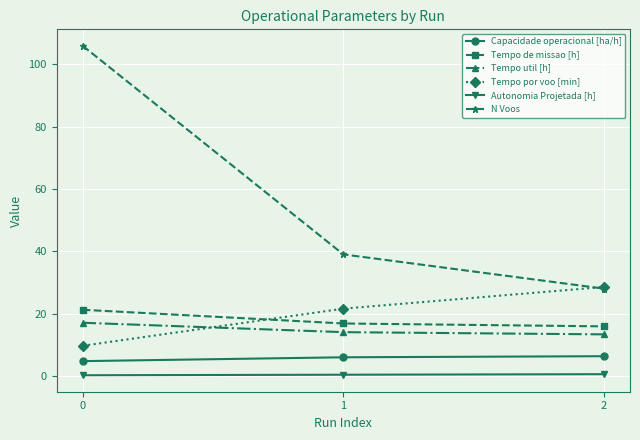

What is the minimum value for N Voos?

28.0